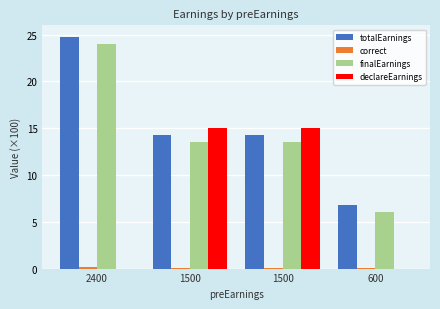

Which series has the largest total across all categories?

totalEarnings